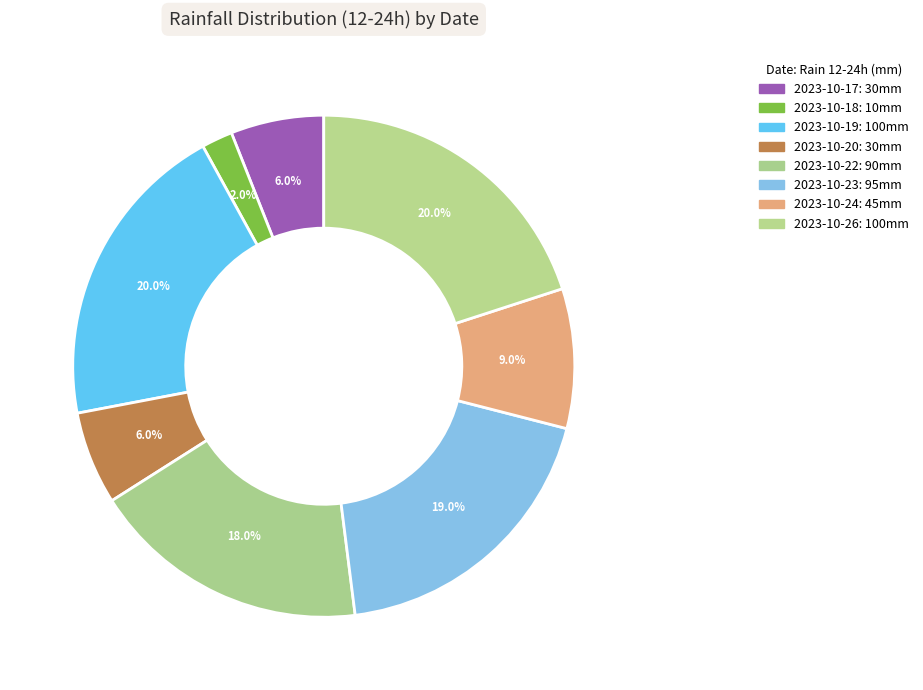

How many slices are in this pie chart?

8